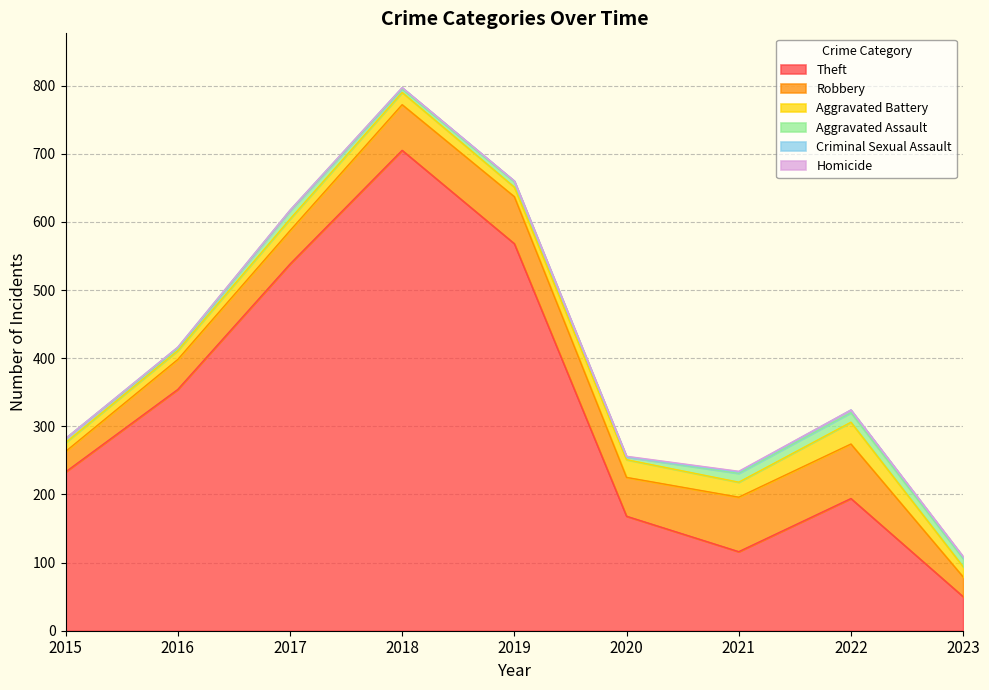

What is the average value of the Aggravated Assault series?

9